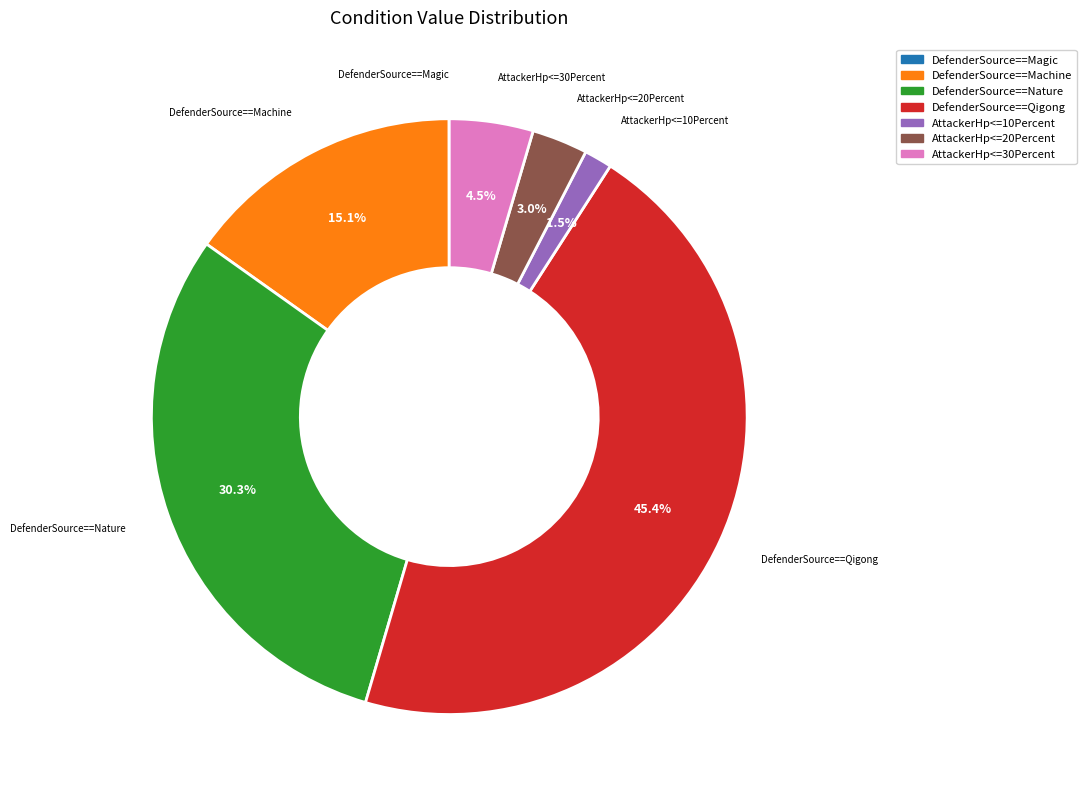

Which slice is the largest?

DefenderSource==Qigong